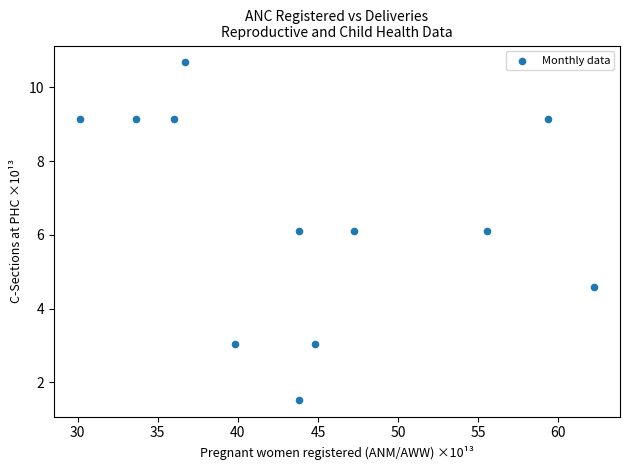

What is the range of Y values (max minus min)?

9.2